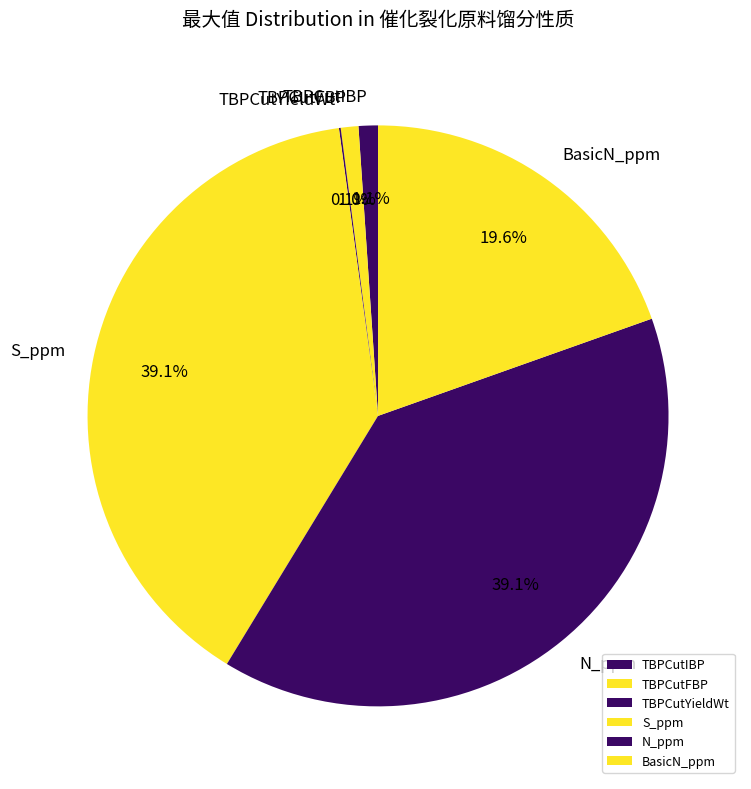

Between TBPCutIBP and S_ppm, which is larger?

S_ppm